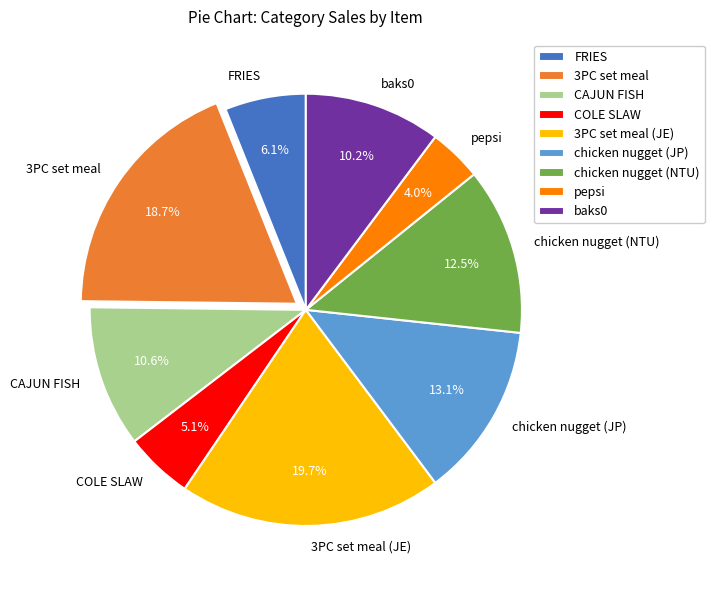

Which category has the smallest portion of the pie?

pepsi